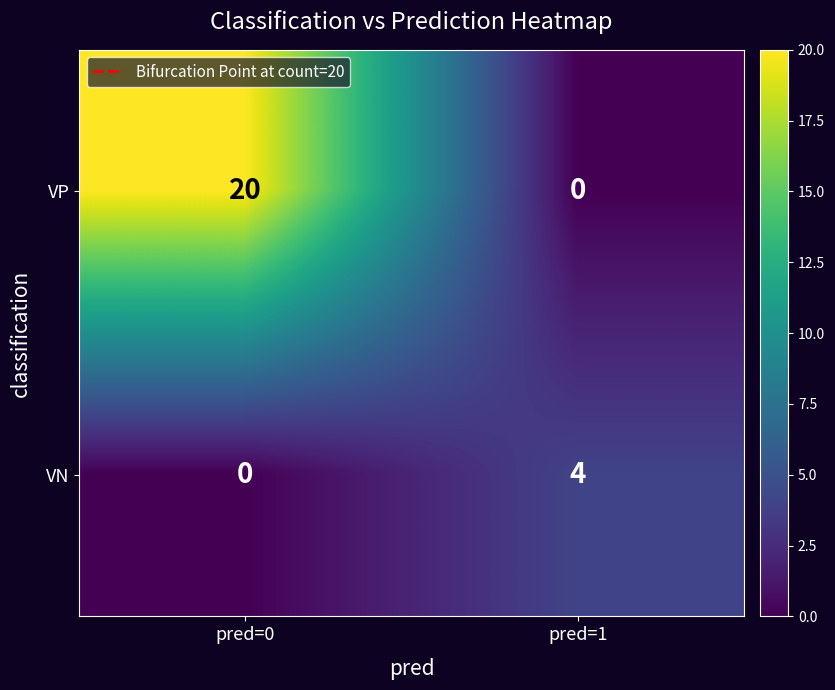

List the labels in order of VP value, smallest first.

pred=1, pred=0